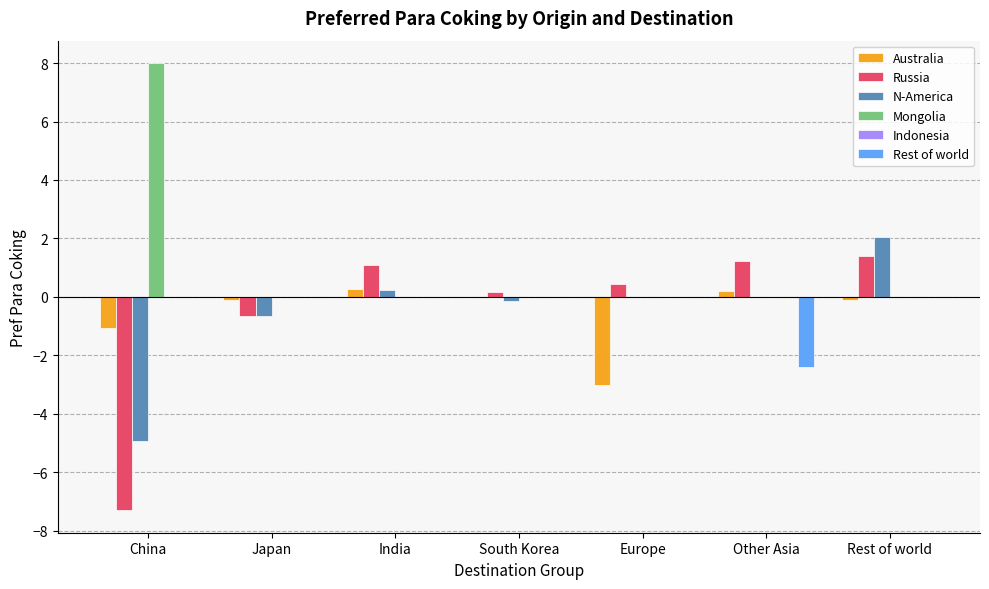

Which series has the largest total across all categories?

Mongolia